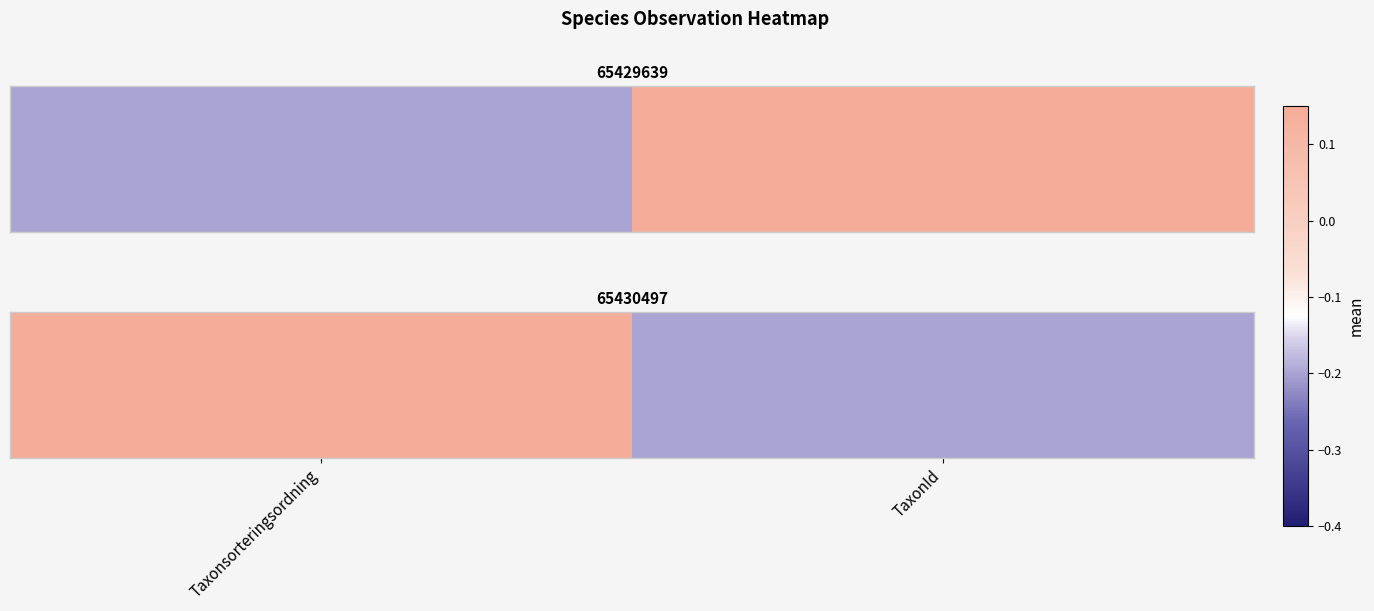

Rank the categories by value from lowest to highest.

TaxonId, Taxonsorteringsordning